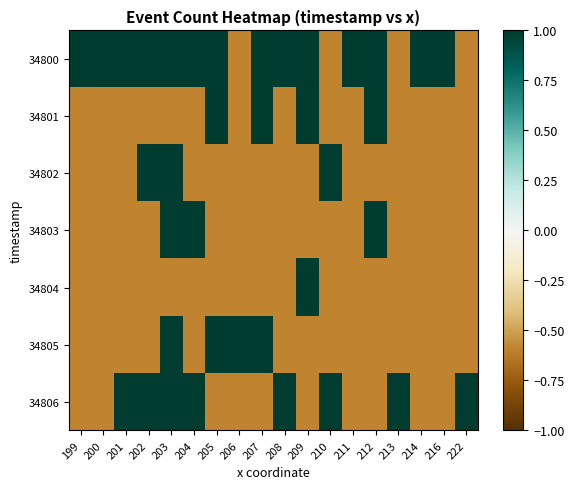

List the series in order of their peak value, lowest first.

34800, 34801, 34802, 34803, 34804, 34805, 34806